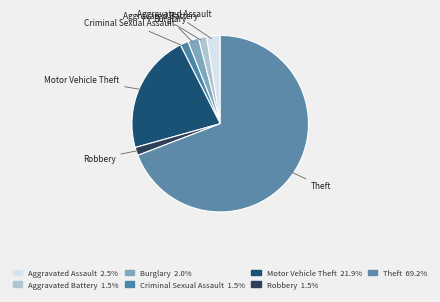

How many slices are in this pie chart?

7